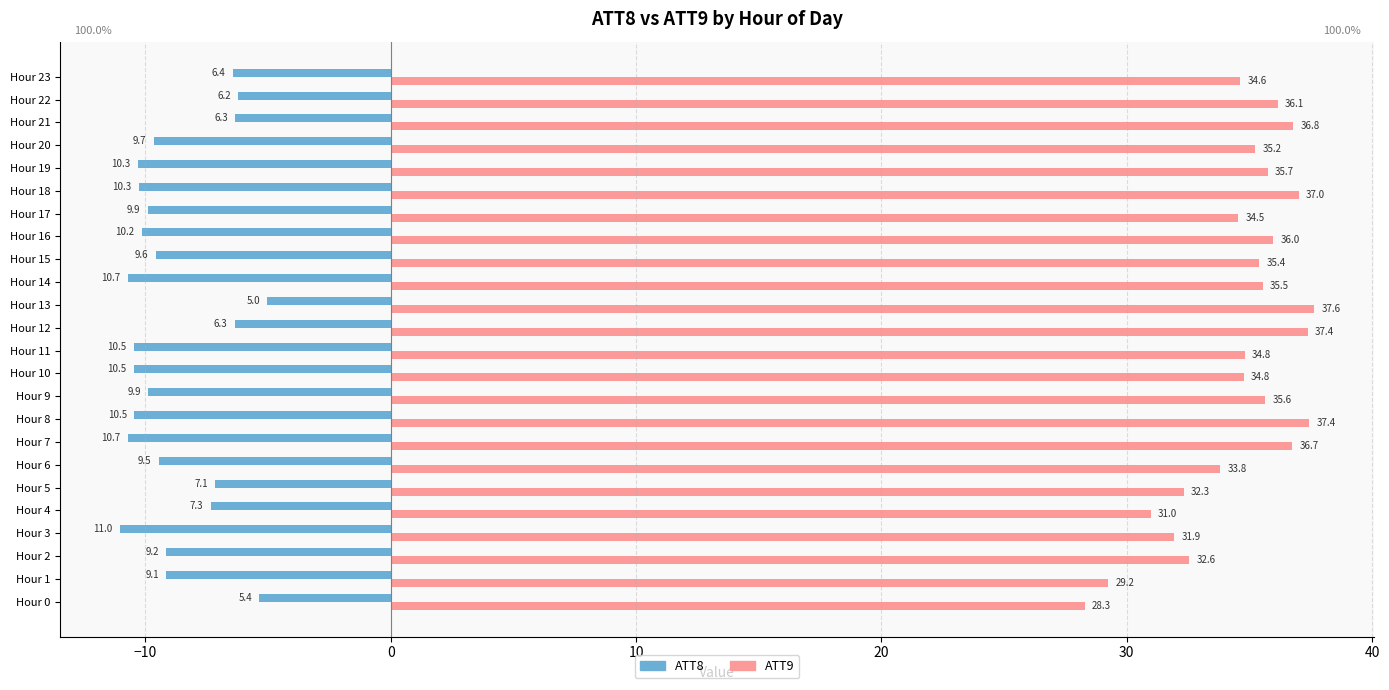

Rank the series by their average value, from lowest to highest.

ATT8, ATT9